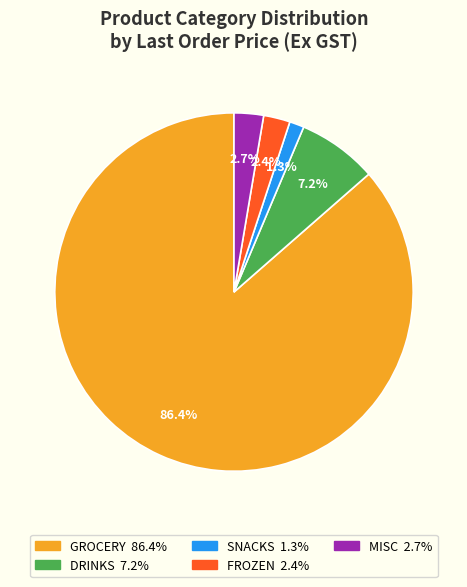

Does any single category account for the majority?

Yes